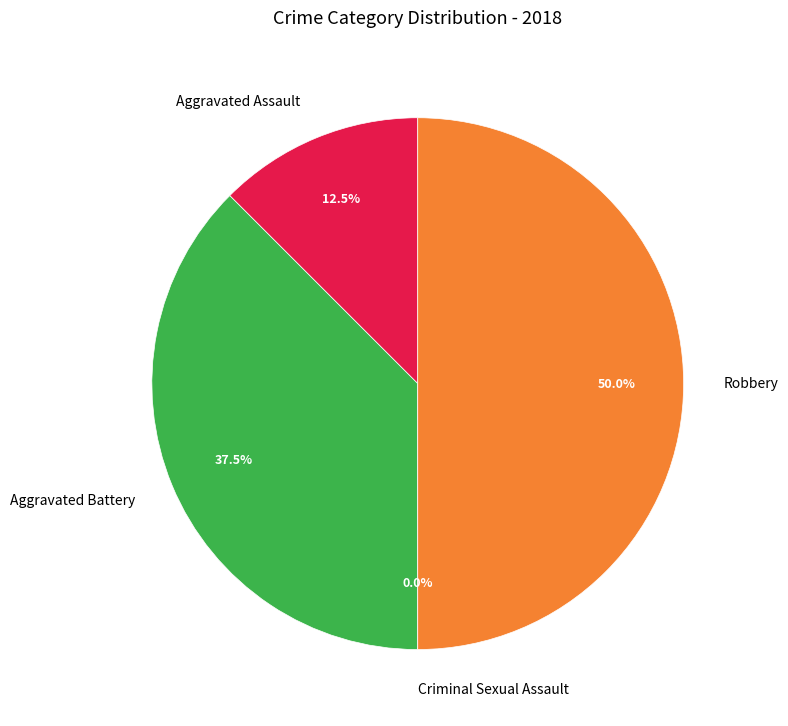

Does Aggravated Battery account for over 50% of the chart?

No